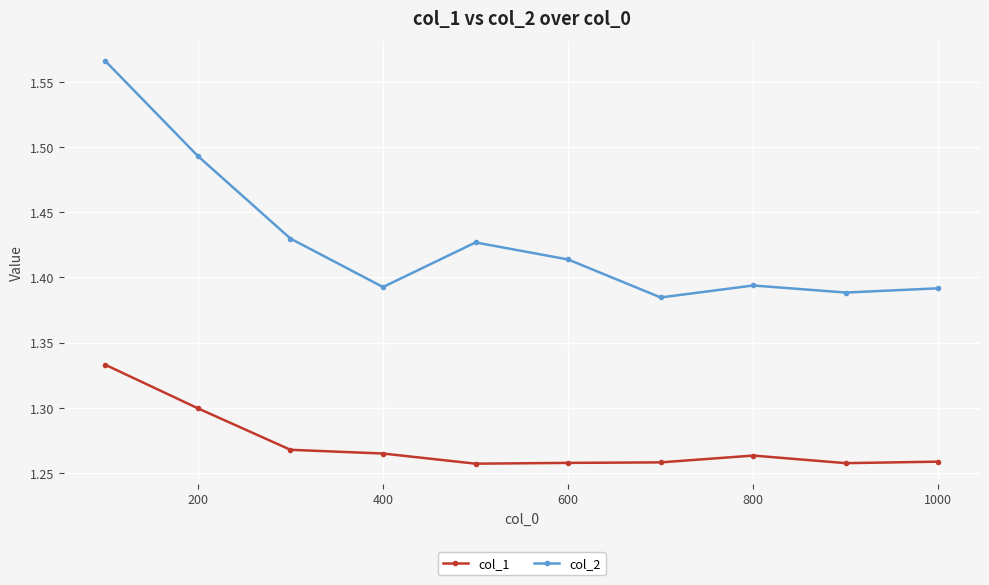

What are all the series names shown in the legend?

col_1, col_2